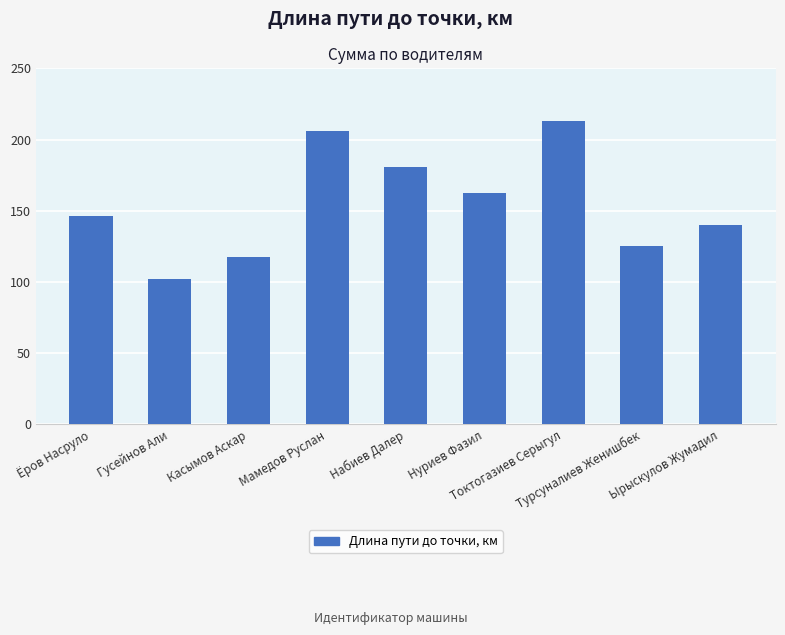

Count the number of values greater than 146.

5